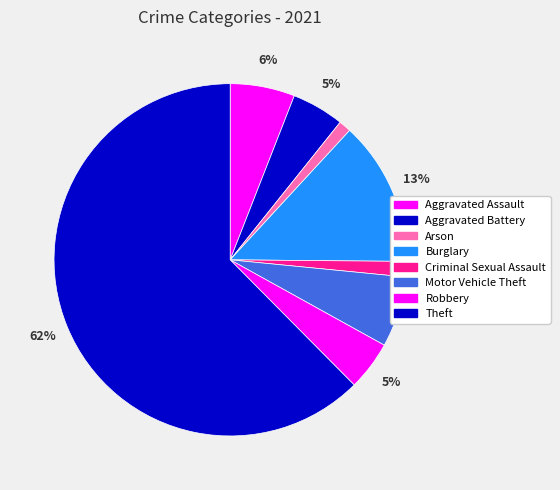

How many segments does this pie chart have?

8